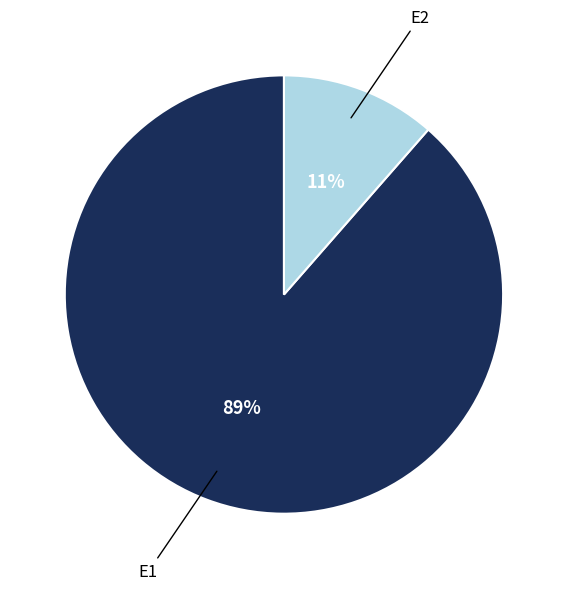

The E2 slice represents 11% of the pie. True or false?

True